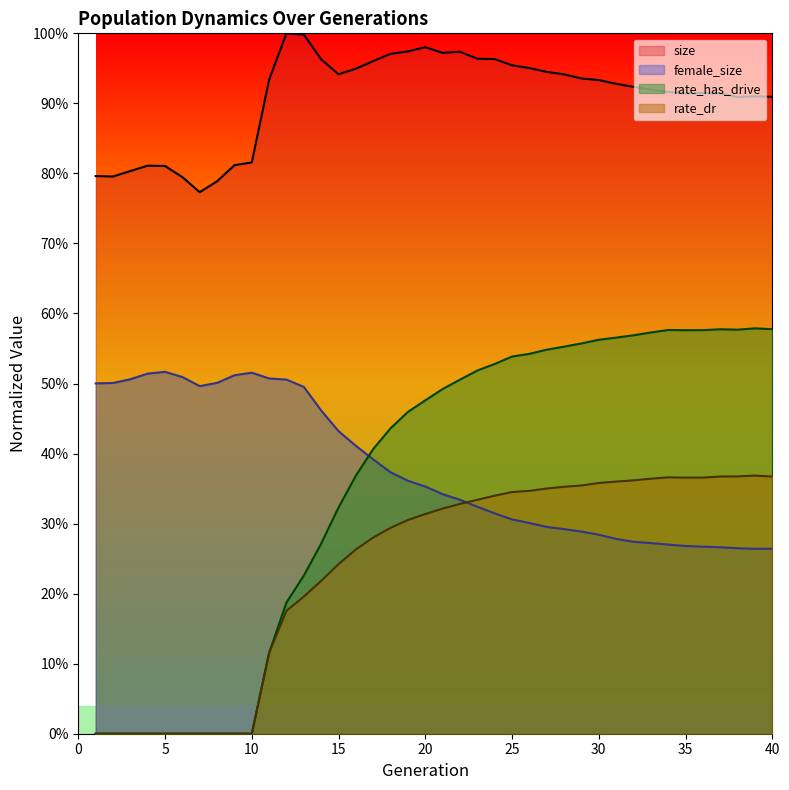

What is the spread (max minus min) of values at 14?

0.7